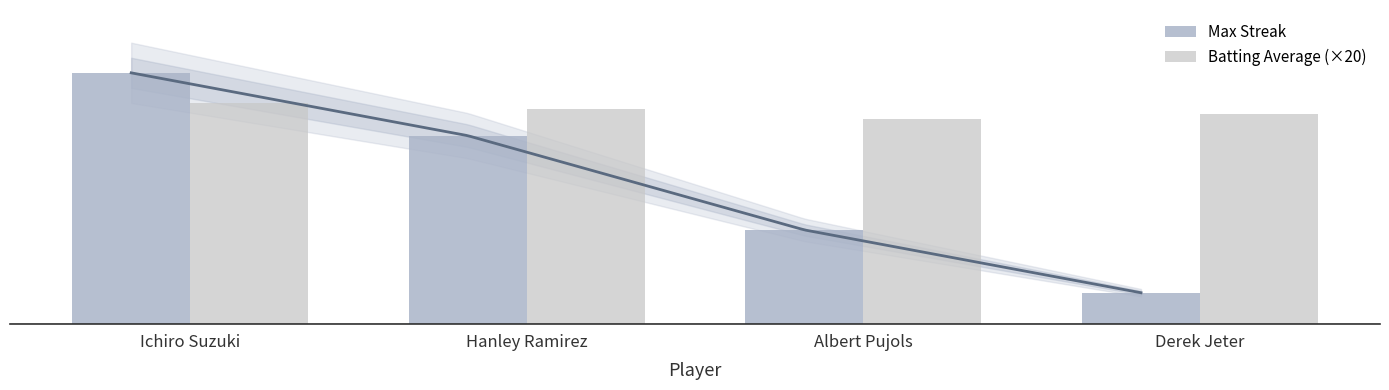

At which label does Batting Average (×20) reach its peak?

Ichiro Suzuki